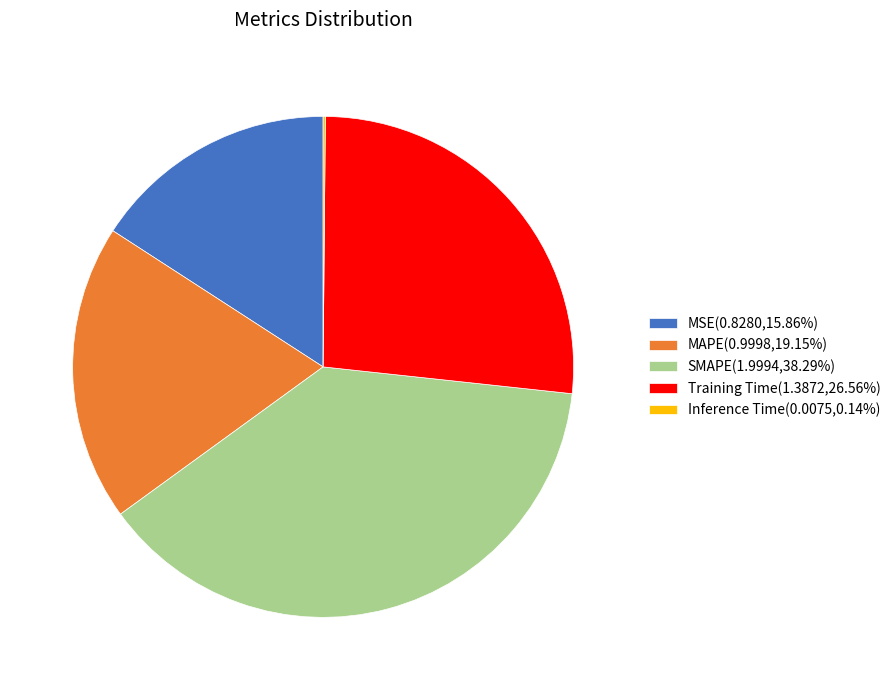

Does Training Time(1.3872,26.56%) represent more than half of the total?

No